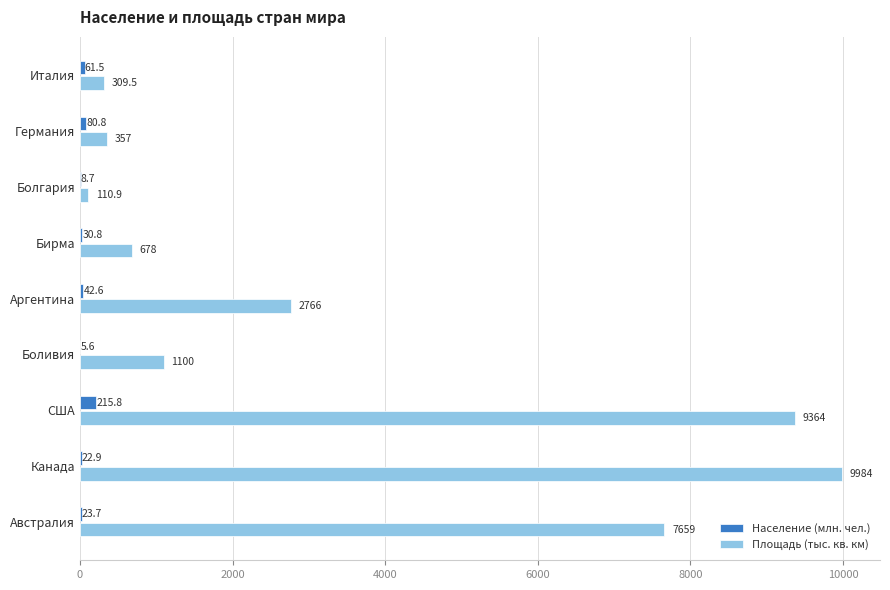

Which series has the widest spread of values?

Площадь (тыс. кв. км)